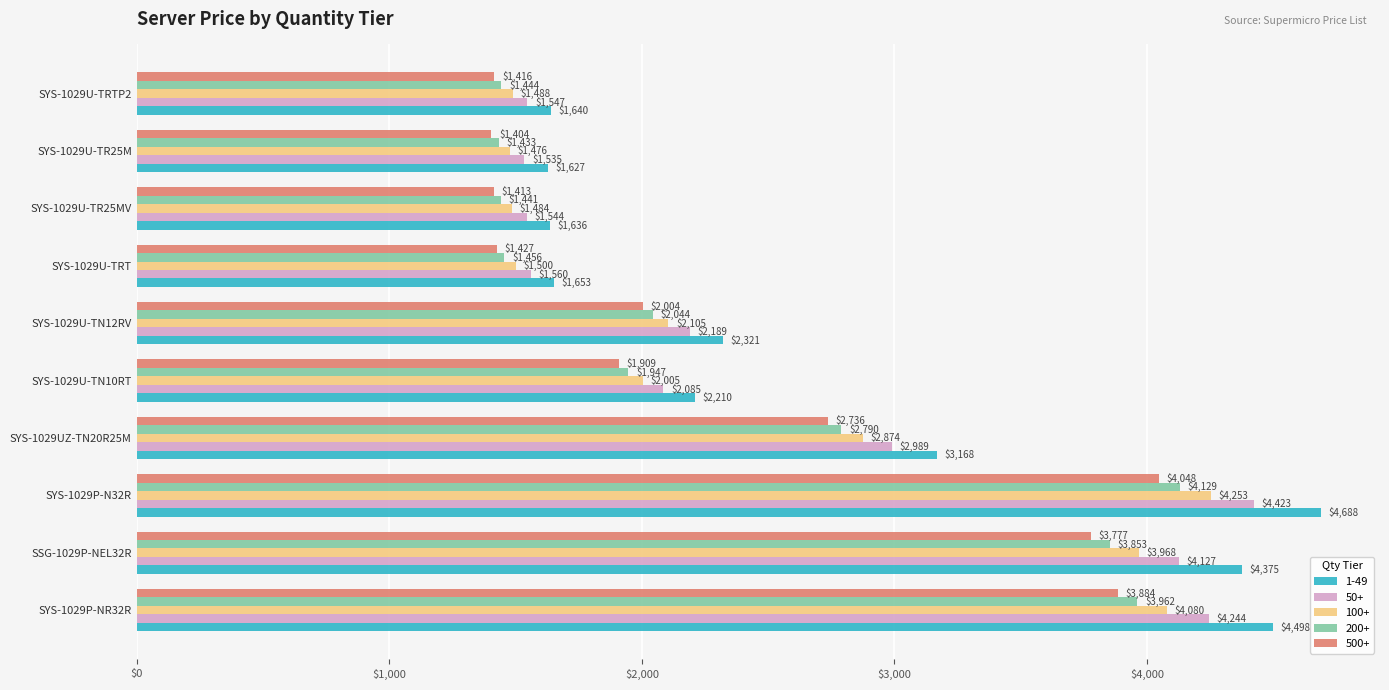

Read the 200+ value at SYS-1029U-TRT, to the nearest 10.

1460